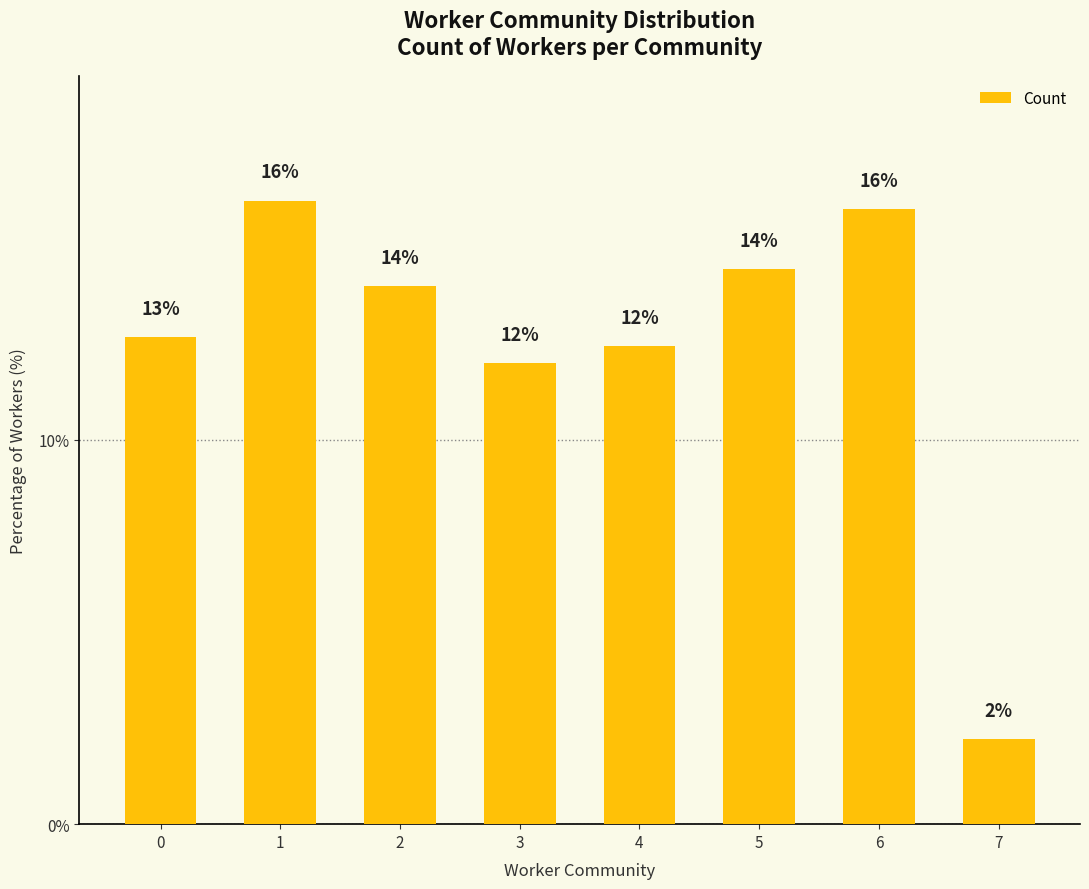

How many data points does each series have?

8